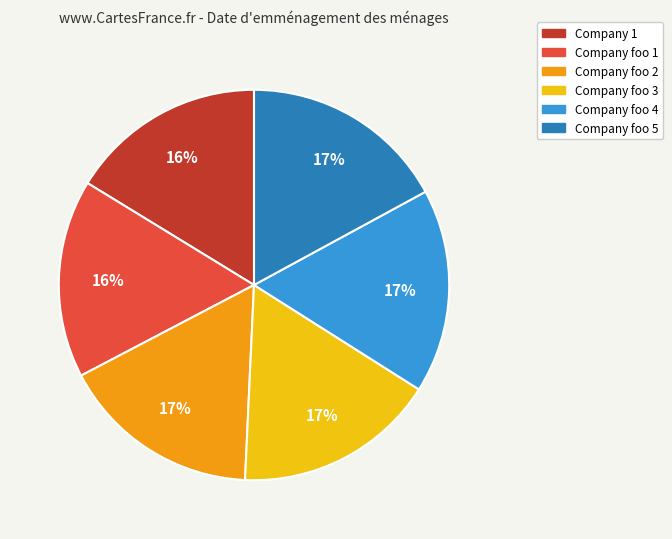

To the nearest percent, what is the average slice percentage?

17%